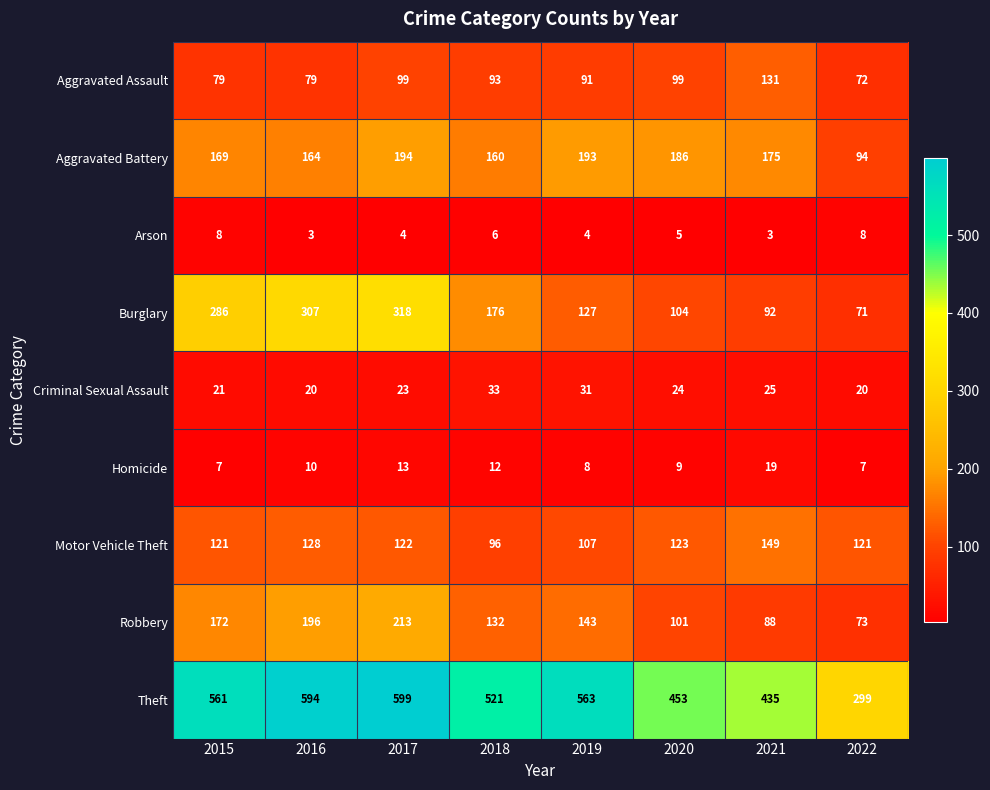

Is it true that Aggravated Assault equals 55 at 2018?

False